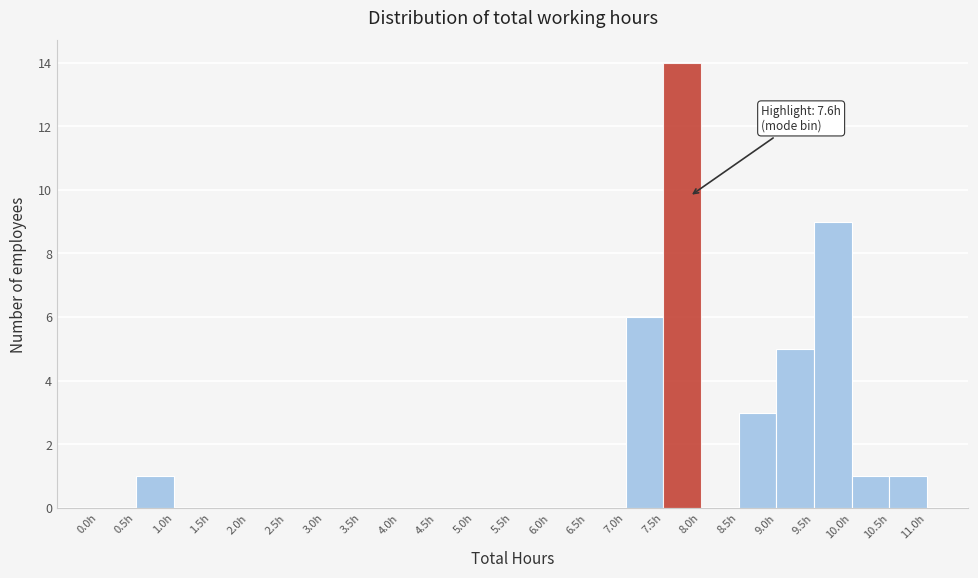

Which range on the x-axis has the tallest bar?

7.5 to 8.0